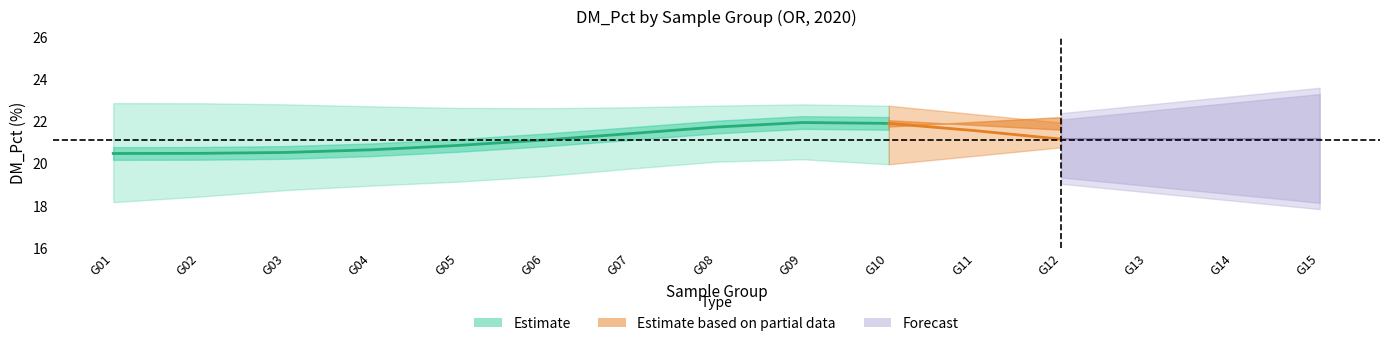

How many categories are shown in the chart?

15